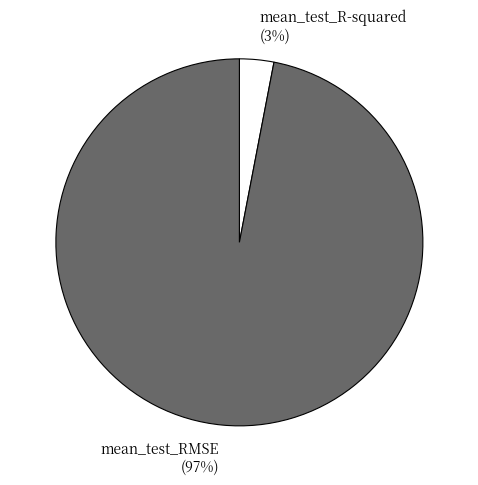

To the nearest percent, what is the combined percentage of mean_test_RMSE and mean_test_R-squared?

100%